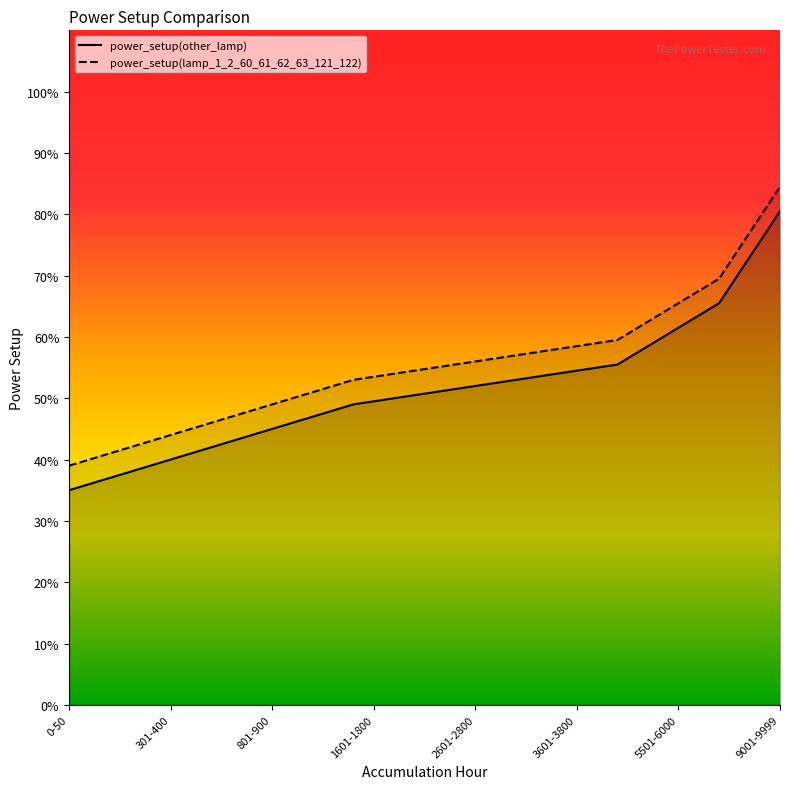

At 2601-2800, list the series in order from smallest to largest.

power_setup(other_lamp), power_setup(lamp_1_2_60_61_62_63_121_122)